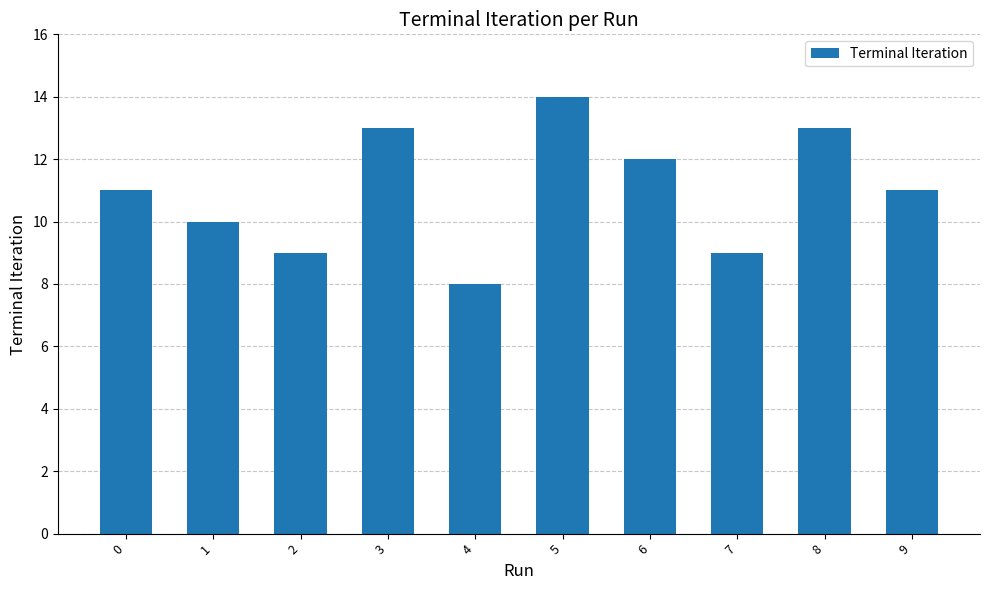

Reading right to left, list all the values displayed in this chart.

11	13	9	12	14	8	13	9	10	11